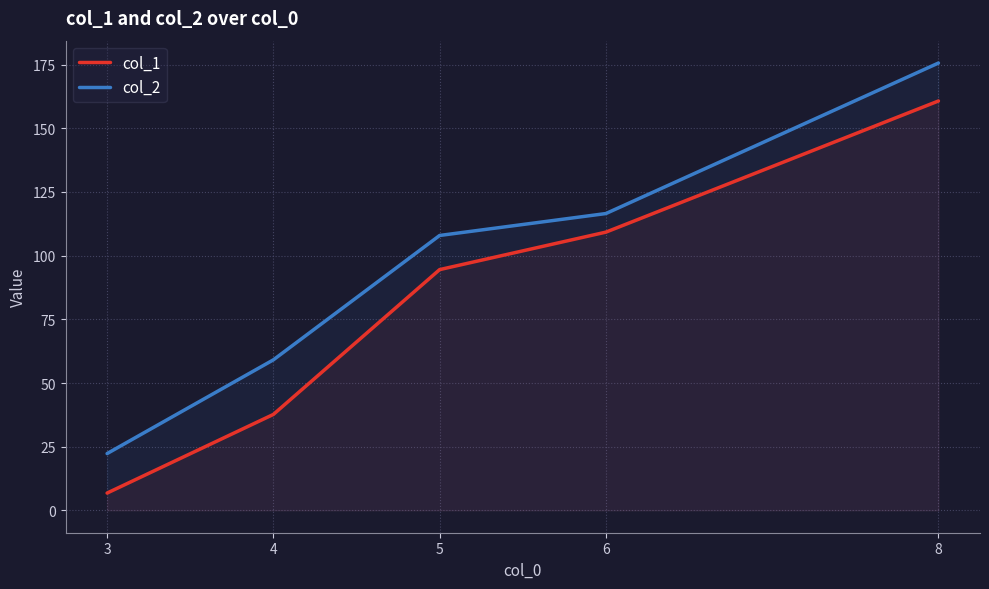

Reading left to right, extract all data points from this chart.

col_1: 3=6.8	4=37.7	5=94.5	6=109.2	8=160.7
col_2: 3=22.3	4=59.1	5=107.9	6=116.5	8=175.6